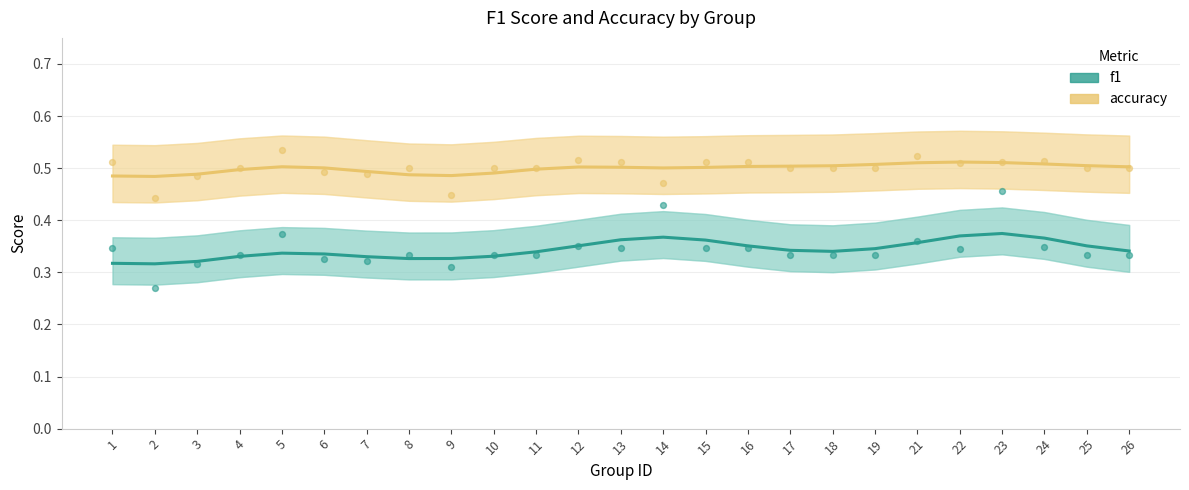

Which series has the widest spread of Y values?

f1